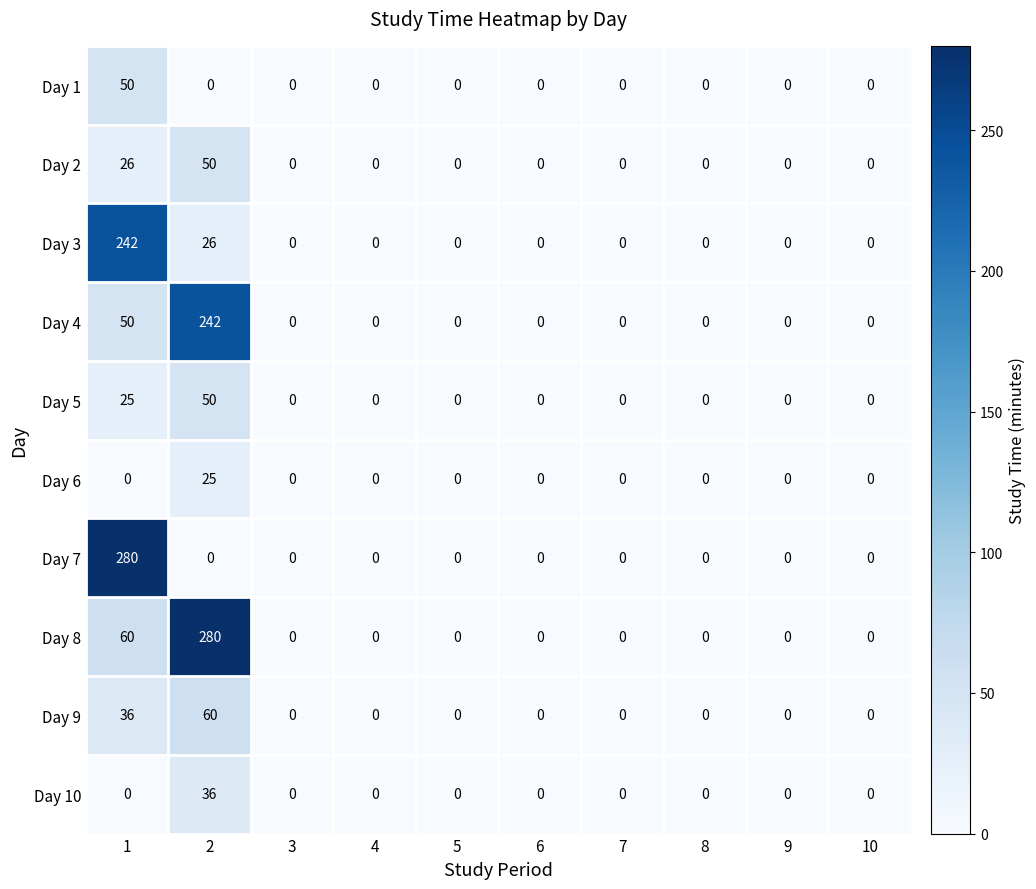

True or false: Day 6 has a value of 0 at 8.

True